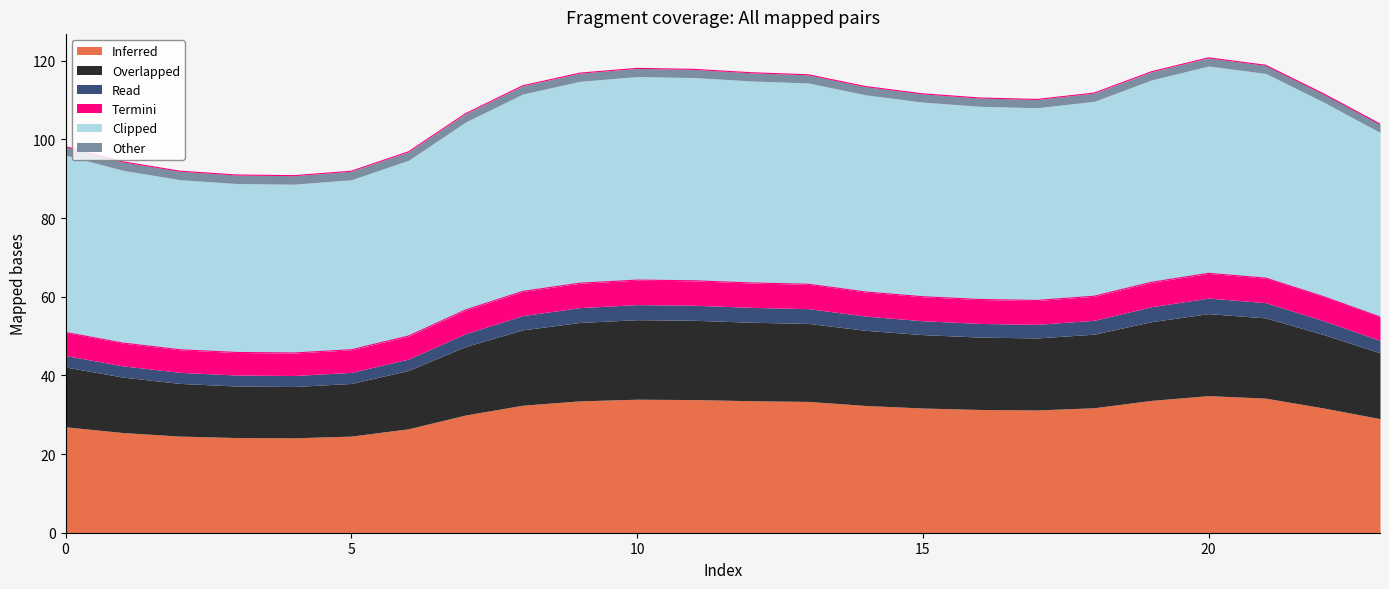

Reading left to right, what are all the values shown in this chart?

Inferred: 26.9	25.5	24.6	24.2	24.1	24.6	26.4	29.9	32.4	33.5	33.9	33.8	33.6	33.4	32.3	31.7	31.3	31.2	31.8	33.6	34.8	34.2	31.7	29.0
Overlapped: 15.2	14.1	13.4	13.1	13.0	13.4	14.8	17.4	19.2	19.9	20.2	20.2	20.0	19.8	19.1	18.7	18.4	18.3	18.7	20.0	20.8	20.4	18.7	16.7
Read: 2.9	2.9	2.8	2.8	2.8	2.8	2.9	3.3	3.6	3.8	3.8	3.8	3.8	3.8	3.6	3.5	3.5	3.5	3.5	3.8	4.0	3.9	3.5	3.2
Termini: 5.9	5.8	5.7	5.7	5.7	5.7	5.8	6.0	6.1	6.2	6.2	6.2	6.2	6.2	6.1	6.1	6.1	6.1	6.1	6.2	6.3	6.2	6.1	6.0
Clipped: 45.1	43.9	43.2	42.9	42.9	43.2	44.7	47.8	50.2	51.3	51.7	51.7	51.3	51.2	50.1	49.5	49.1	49.0	49.5	51.4	52.7	52.0	49.5	46.9
Other: 2.1	2.2	2.2	2.2	2.2	2.2	2.1	2.1	2.1	2.1	2.1	2.1	2.1	2.1	2.1	2.1	2.1	2.1	2.1	2.1	2.1	2.1	2.1	2.1